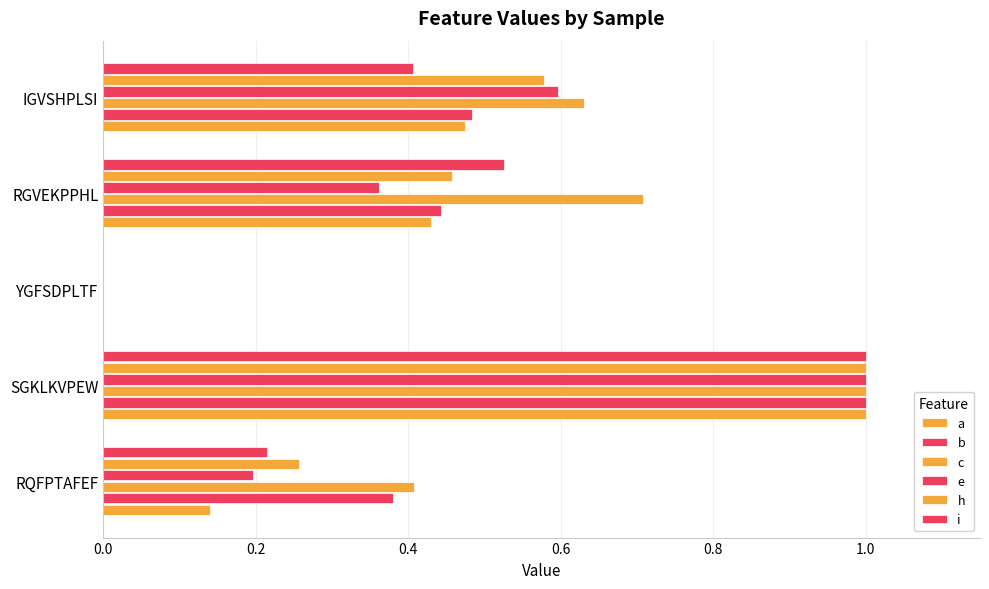

At how many categories does at least one series exceed 0?

4